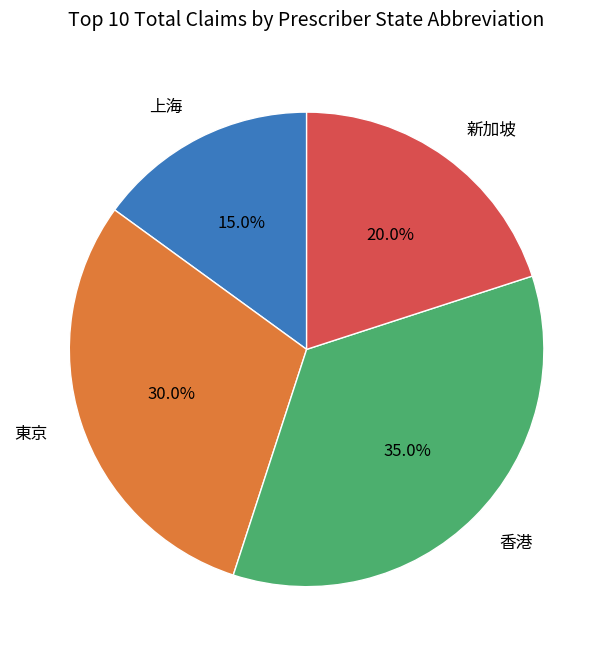

Count the number of slices in the pie.

4